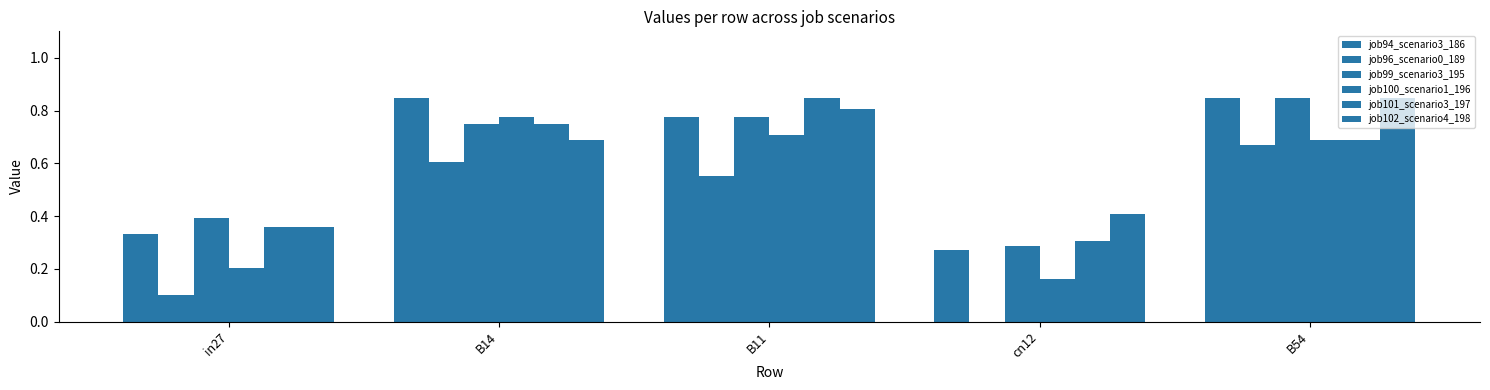

Between in27 and B11, which series saw the biggest shift?

job100_scenario1_196